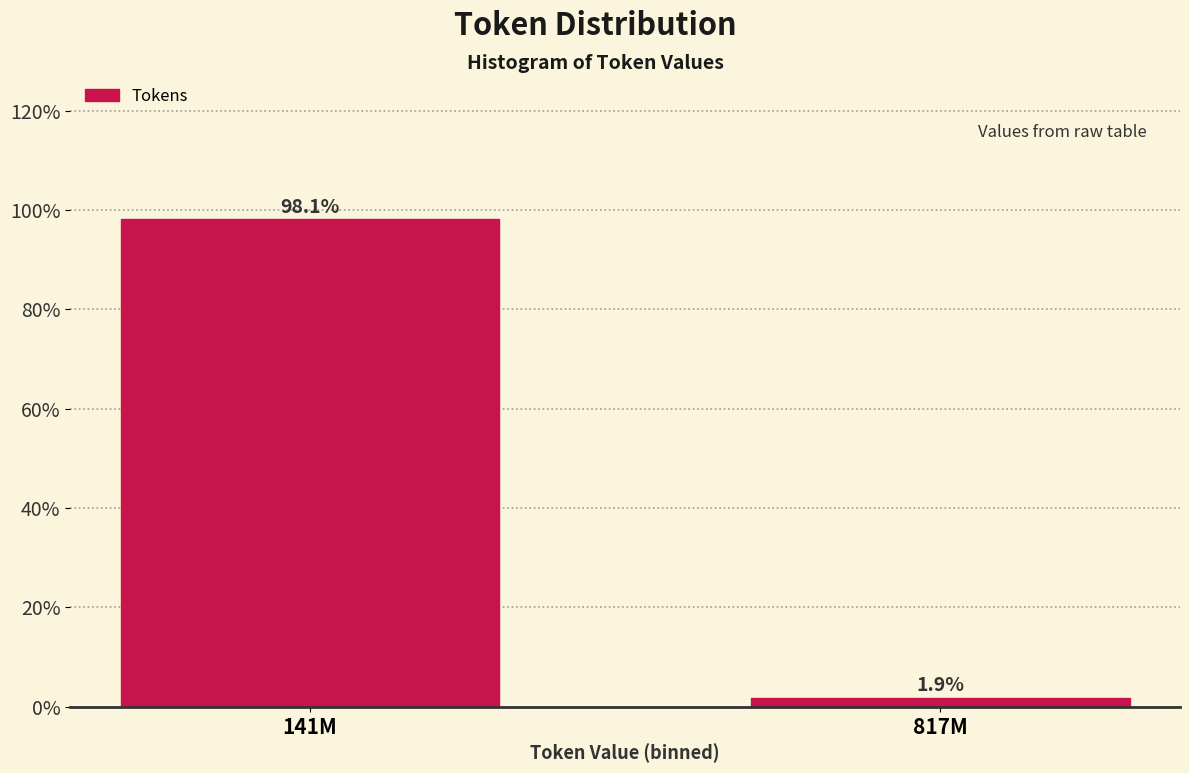

Reading left to right, transcribe all the data shown in this chart.

98.1	1.9